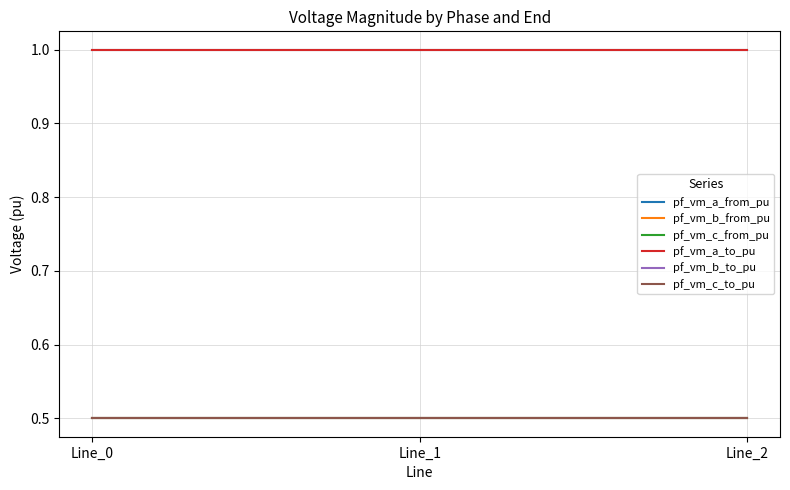

Reading left to right, what are all the values shown in this chart?

pf_vm_a_from_pu: 1.0	1.0	1.0
pf_vm_b_from_pu: 0.5	0.5	0.5
pf_vm_c_from_pu: 0.5	0.5	0.5
pf_vm_a_to_pu: 1.0	1.0	1.0
pf_vm_b_to_pu: 0.5	0.5	0.5
pf_vm_c_to_pu: 0.5	0.5	0.5